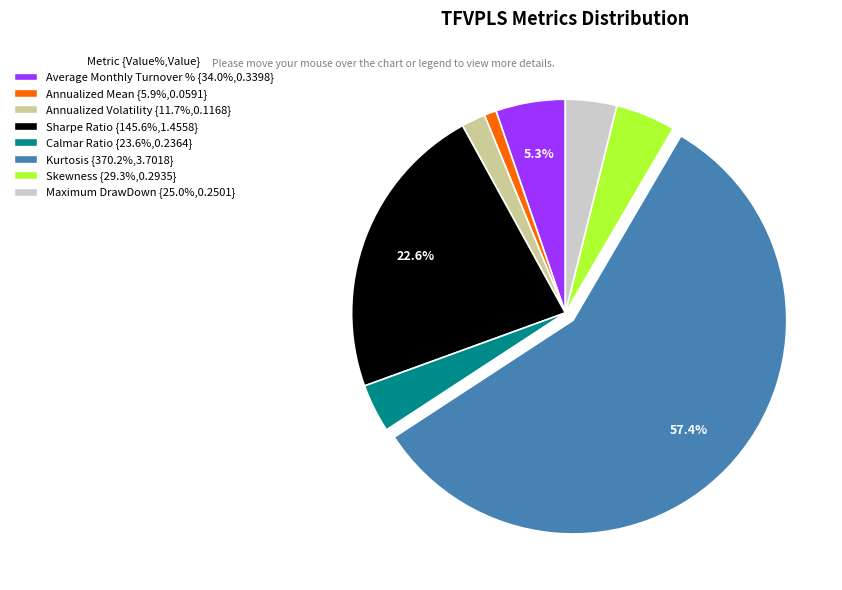

How many slices are in this pie chart?

8